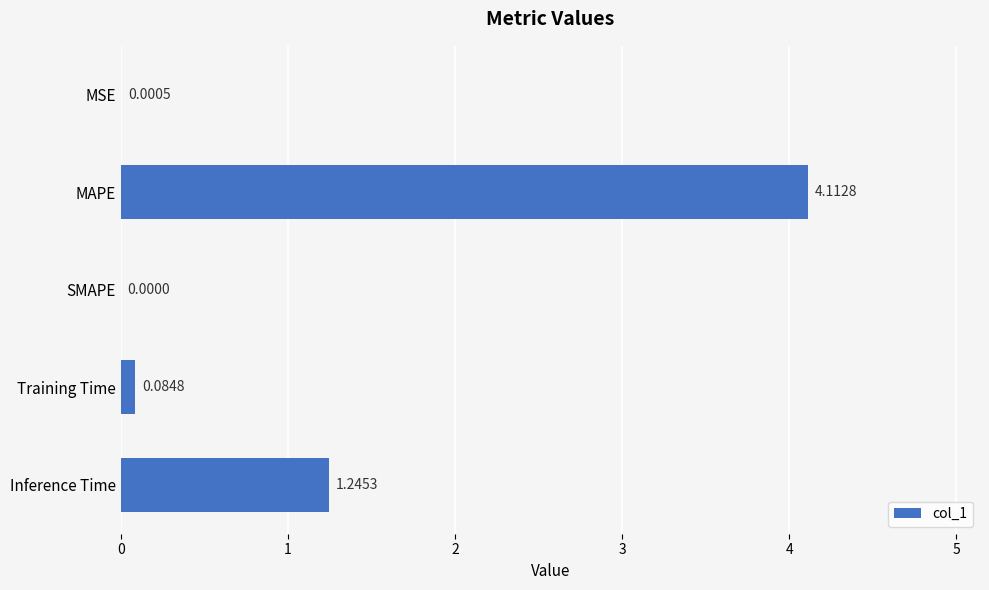

What is the sum of all values?

5.4